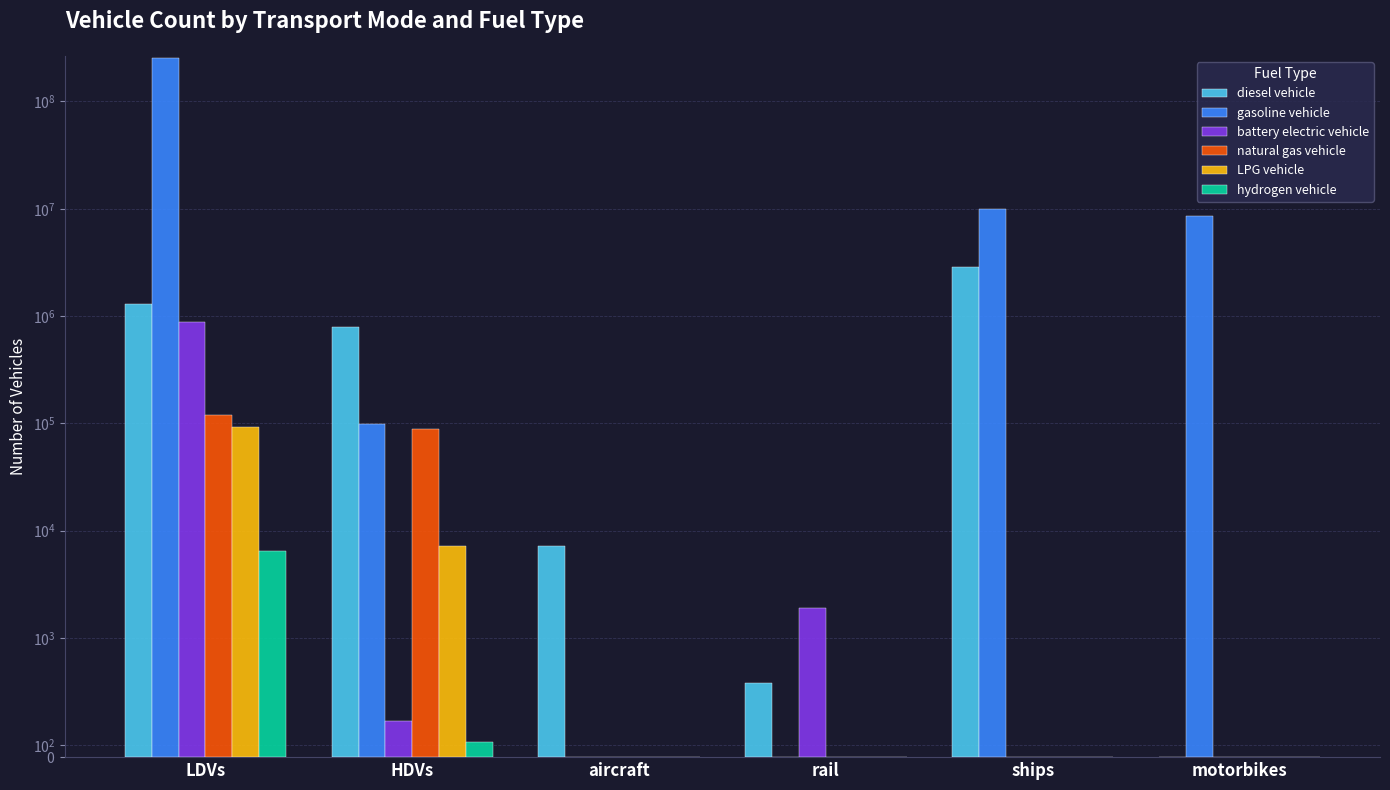

List the labels in order of natural gas vehicle value, largest first.

LDVs, HDVs, aircraft, rail, ships, motorbikes